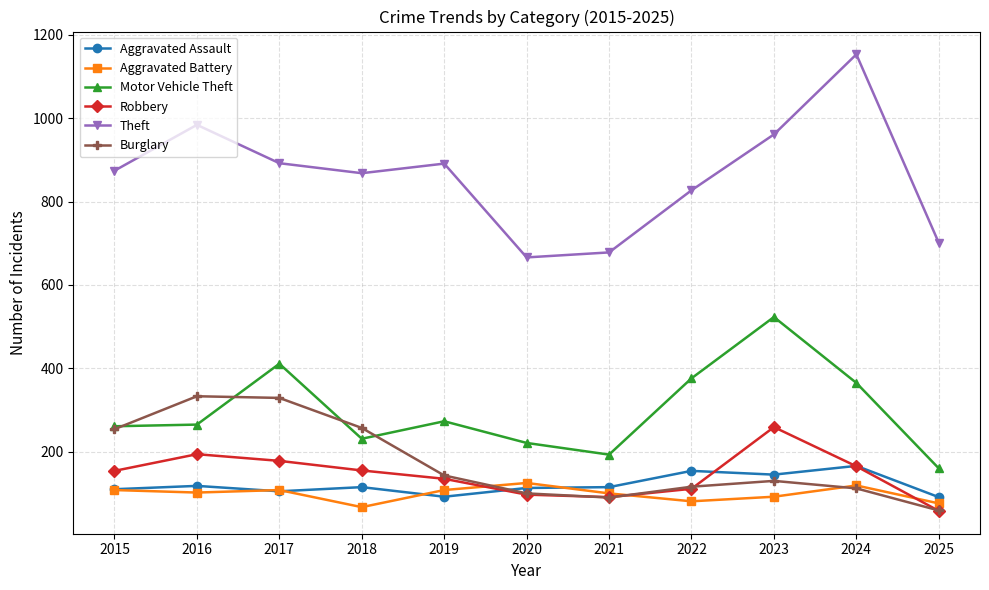

What is the spread (max minus min) of values at 2023?

869